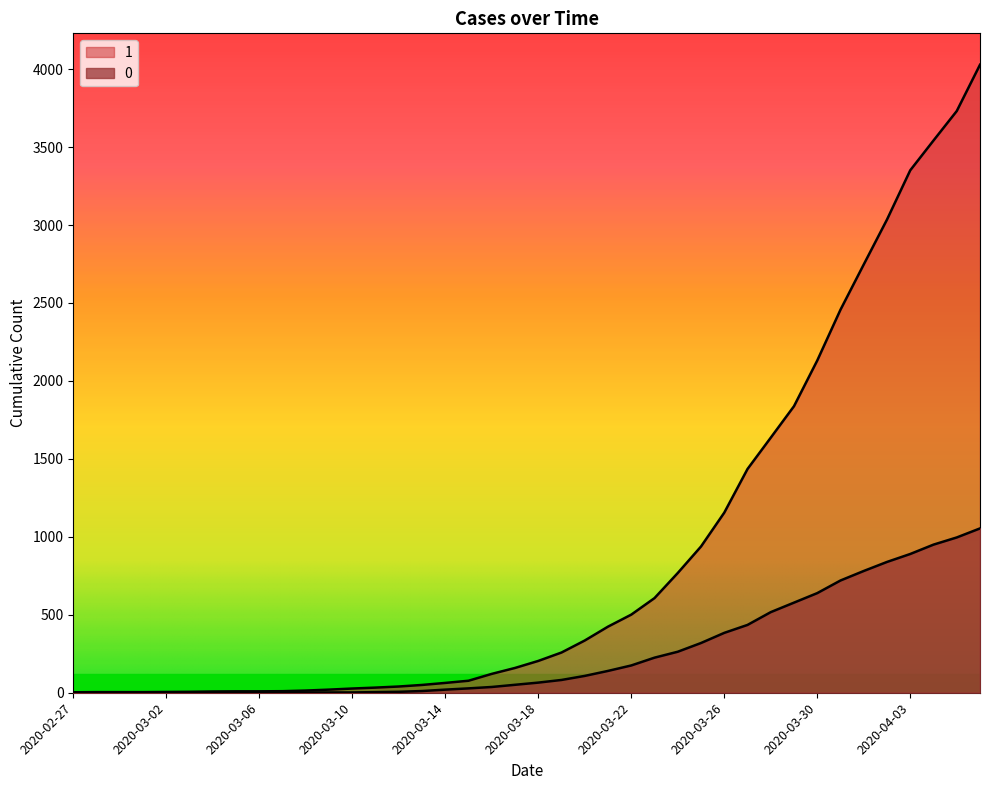

Which series changed the most between 2020-02-29 and 2020-04-06?

1